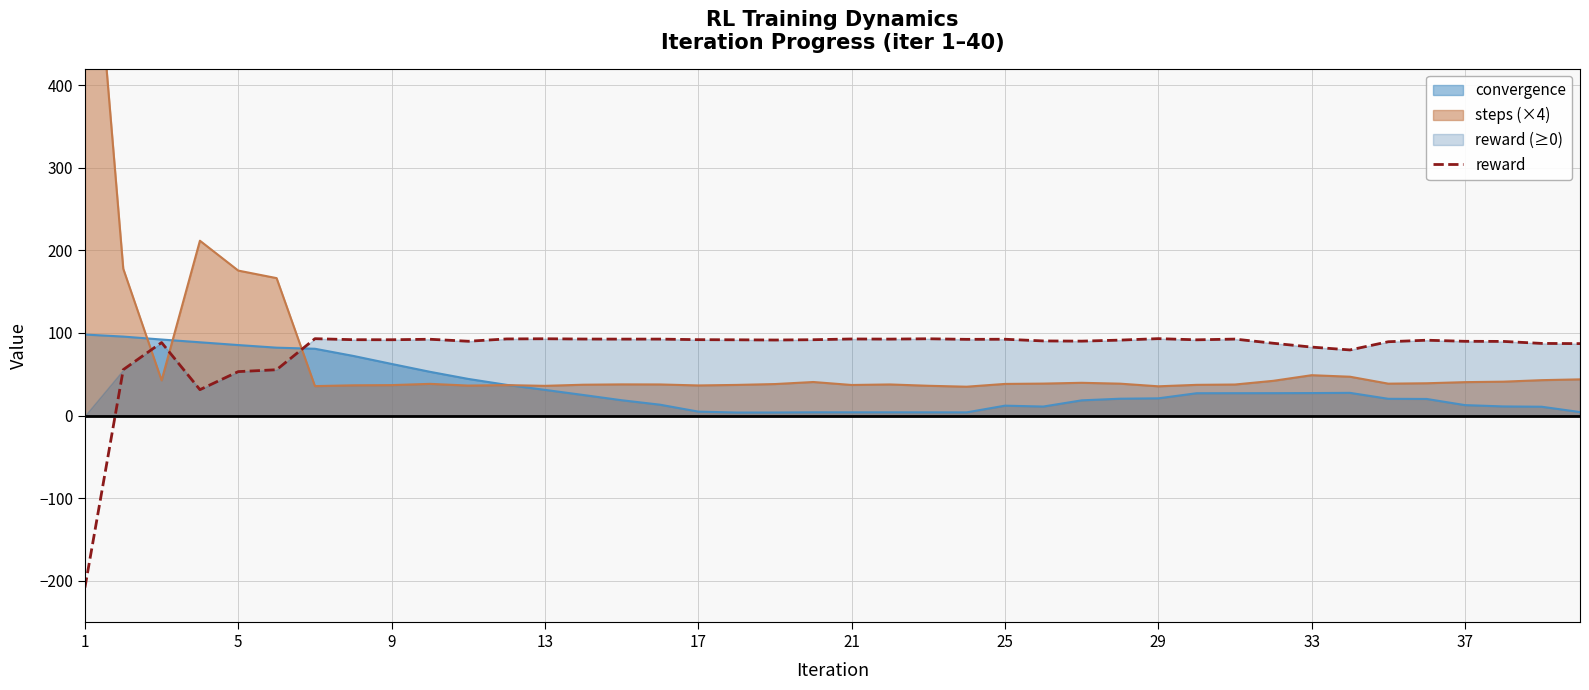

Reading left to right, list all the values displayed in this chart.

-208.3	55.6	88.4	31.4	53.2	55.5	93.1	91.9	91.8	92.4	90.0	92.8	93.0	92.7	92.6	92.6	91.9	91.7	91.5	91.8	92.7	92.6	93.0	92.3	92.4	90.4	90.1	91.4	93.1	91.7	92.6	87.6	82.9	79.5	89.4	91.2	89.9	89.8	87.4	87.1